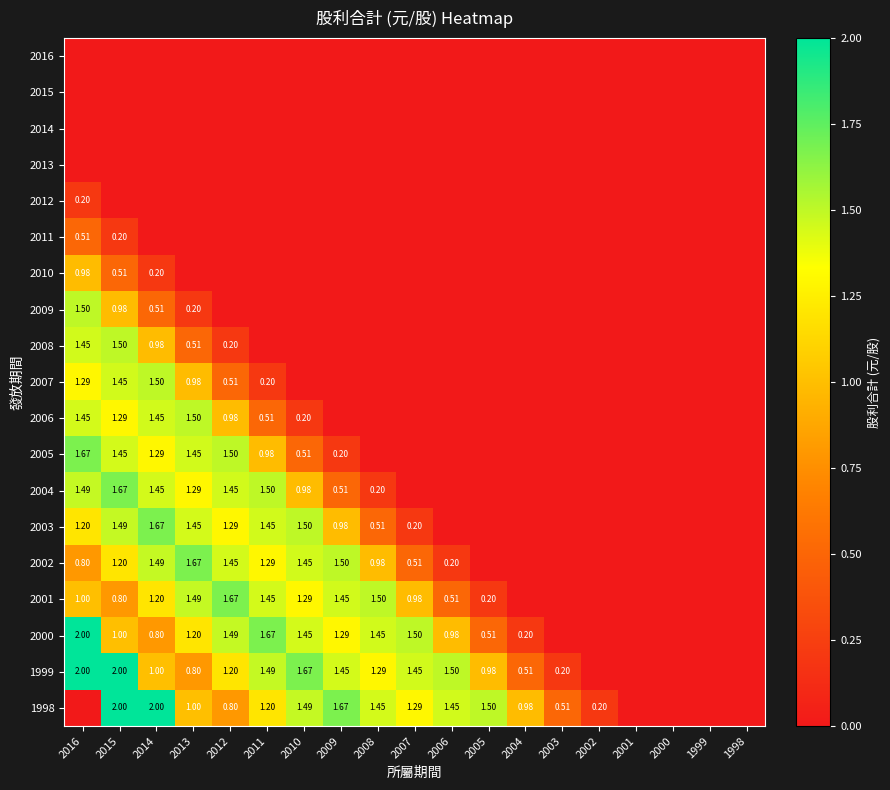

Which has a higher value, 2014 or 2006?

2014